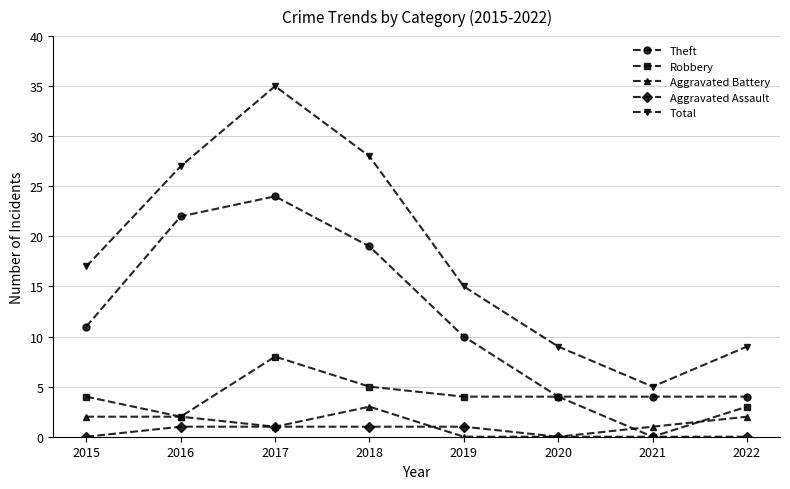

Which series has the widest spread of values?

Total